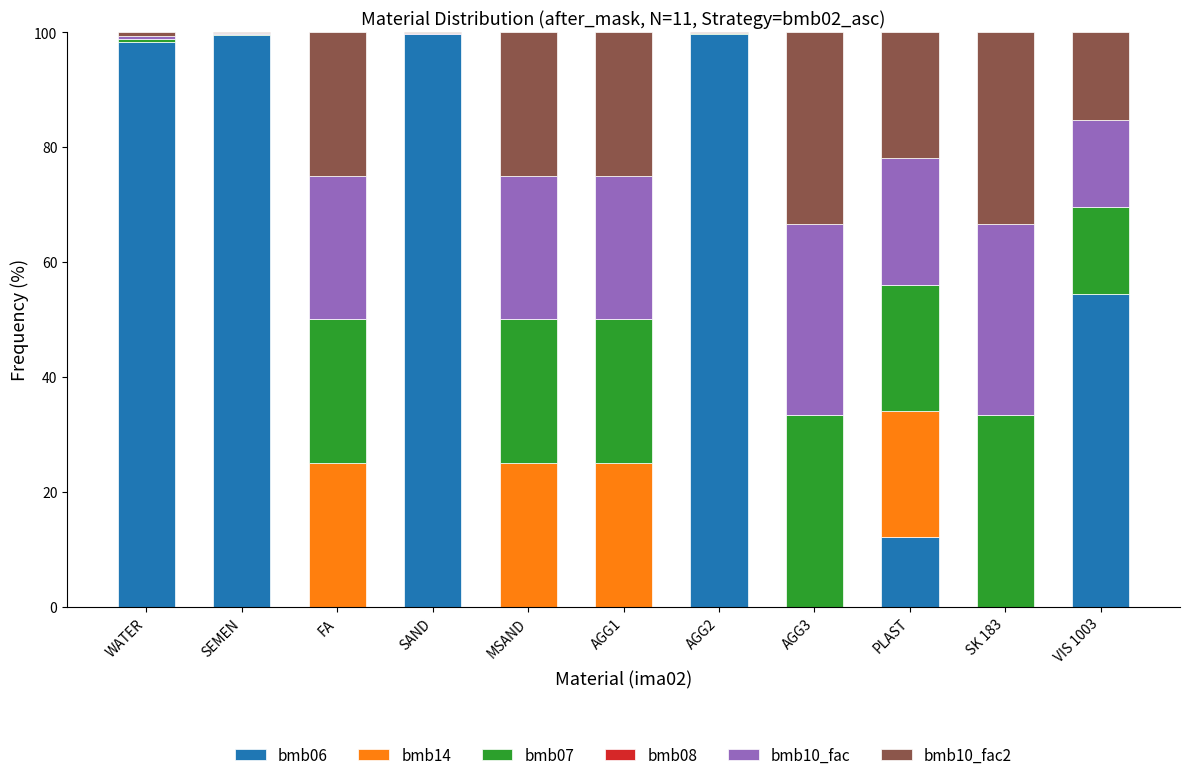

At which label is bmb06 closest to 49?

VIS 1003